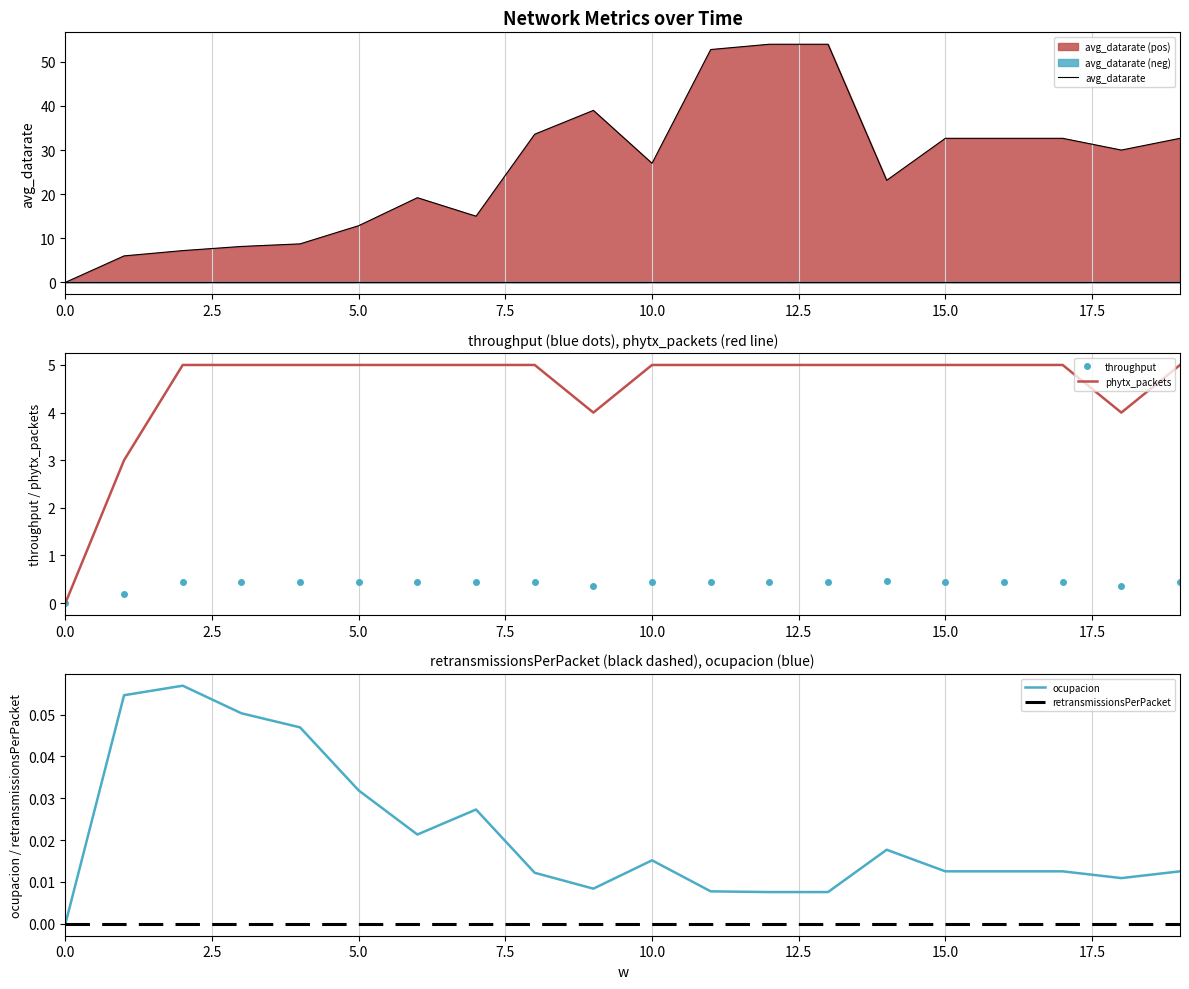

True or false: retransmissionsPerPacket and avg_datarate intersect in this chart.

False